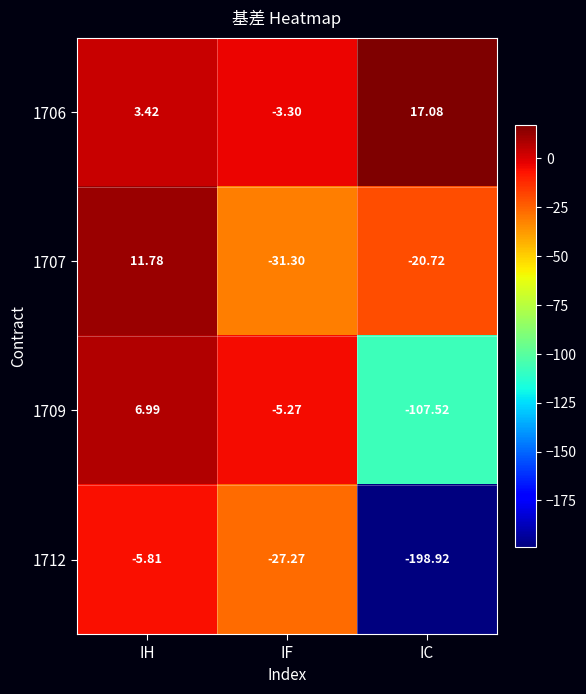

List the series in order of their overall mean, lowest first.

1712, 1709, 1707, 1706